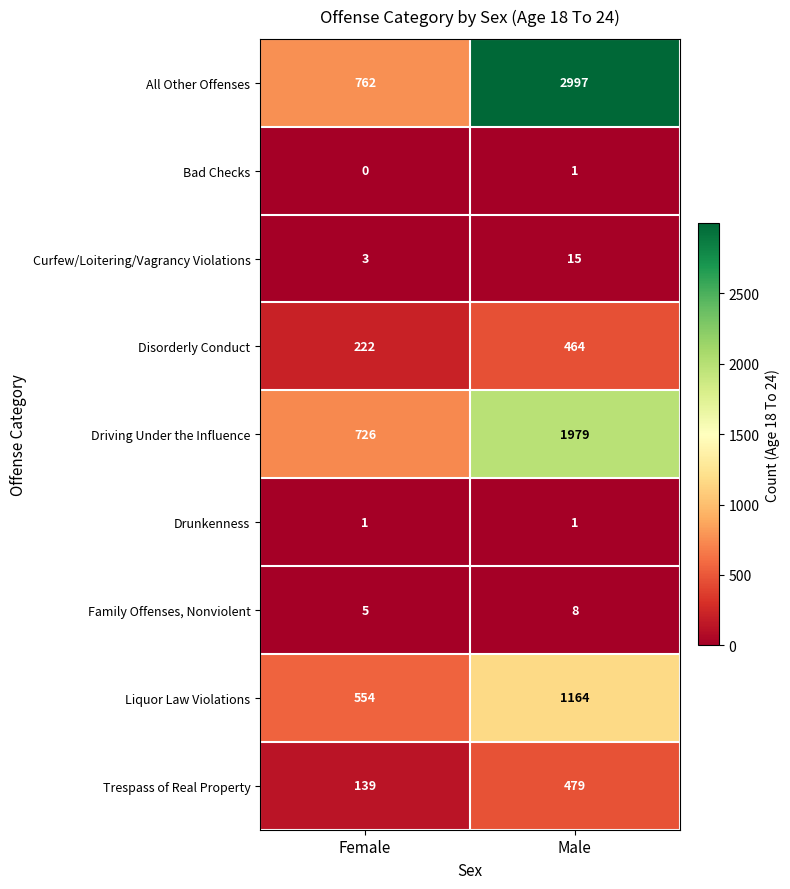

True or false: Curfew/Loitering/Vagrancy Violations has a value of 15 at Male.

True